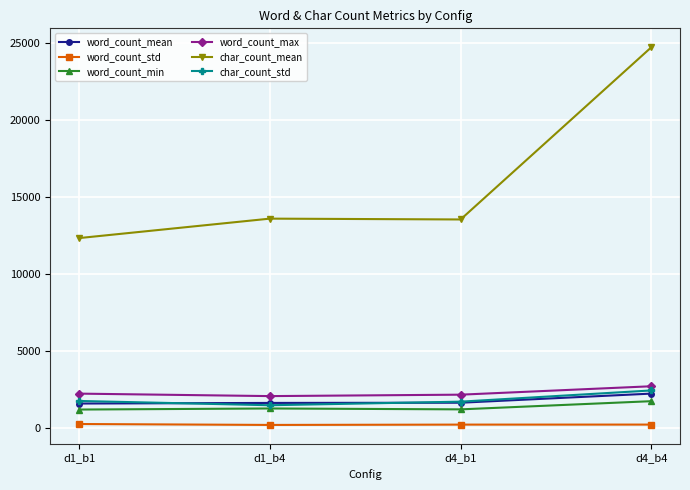

The value of char_count_mean at d1_b1 is 18969.5. True or false?

False